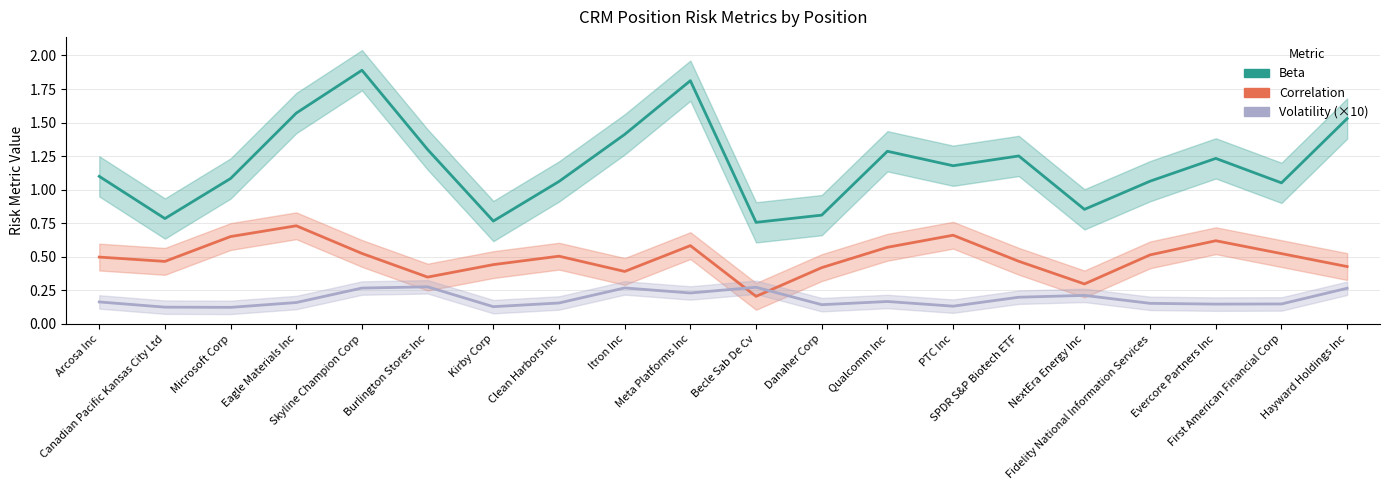

What is the total value across all series at Burlington Stores Inc?

1.9